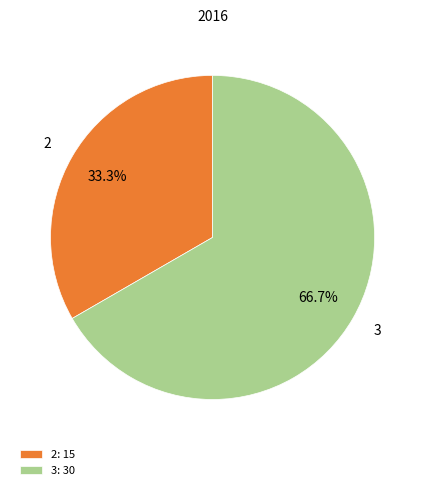

What is the majority slice?

3